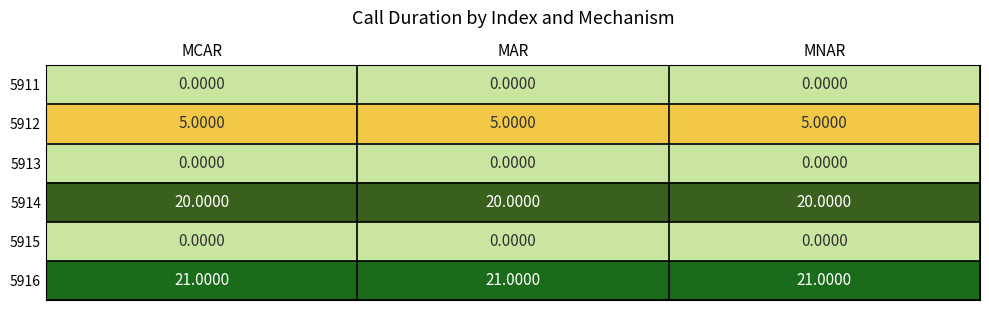

What is the total value across all series at MAR?

46